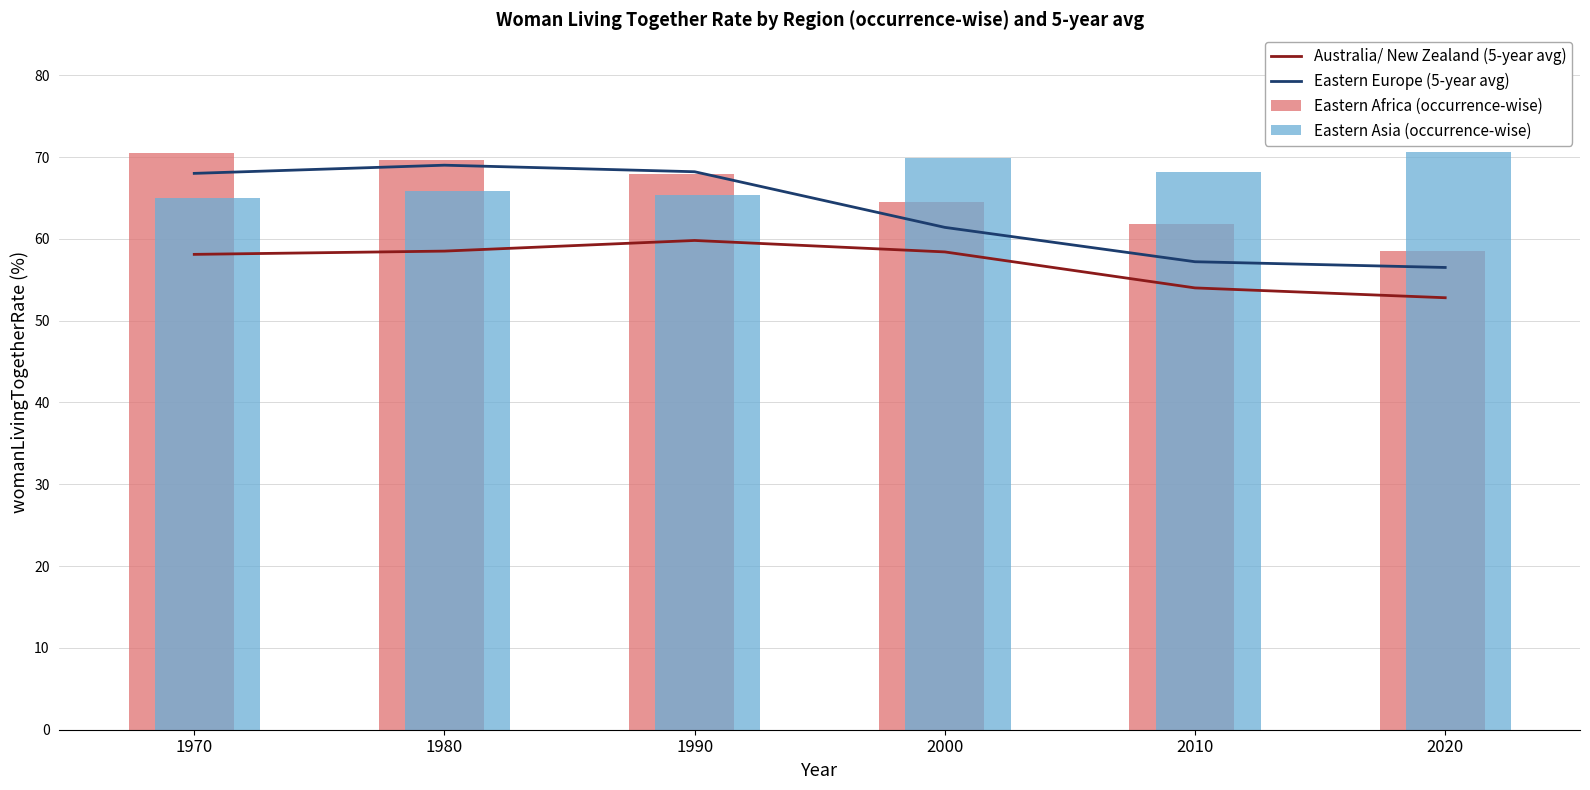

Is it true that Eastern Asia (occurrence-wise) equals 69.9 at 2000?

True